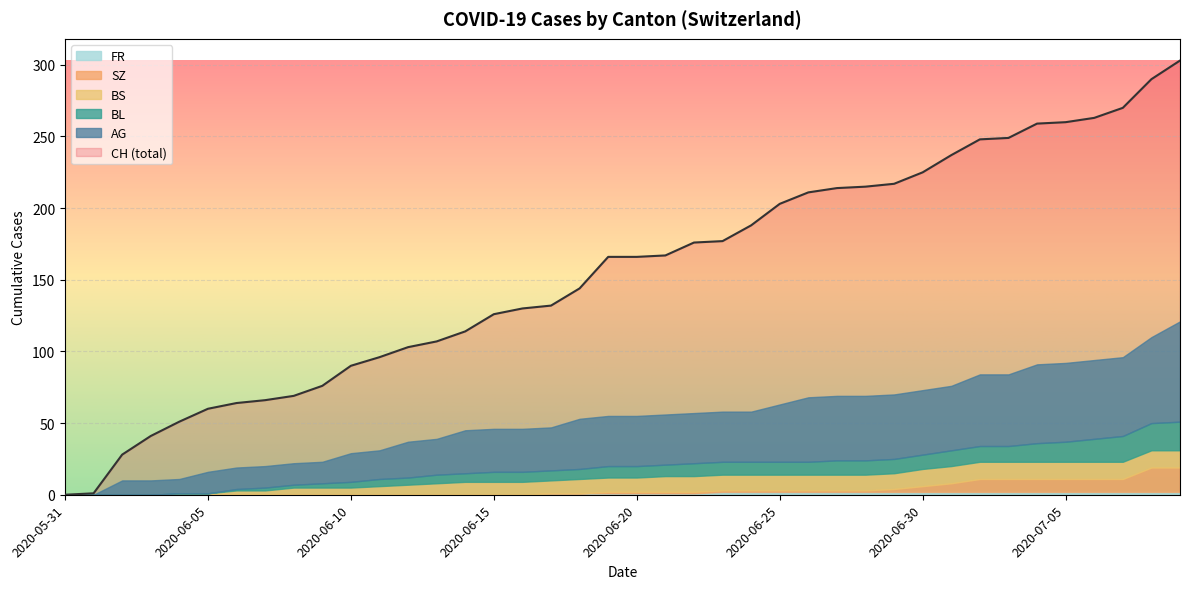

How many values in the SZ series exceed 1?

11